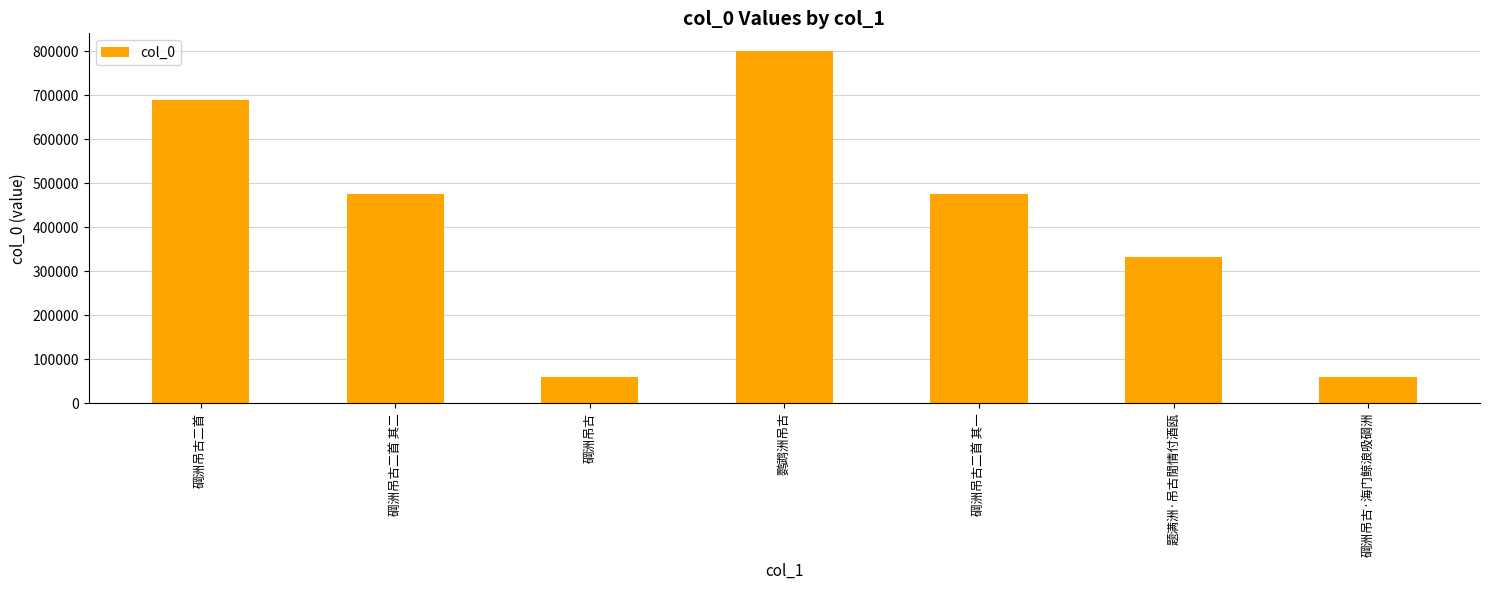

What is the approximate value at 碙洲吊古二首 其二, to the nearest 50?

474800